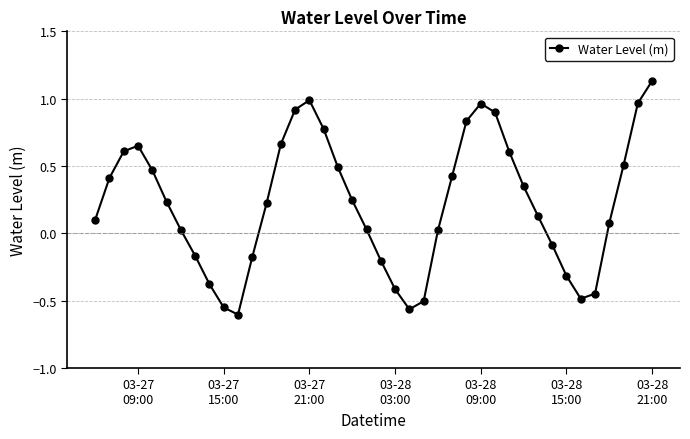

True or false: there are more than 0 points higher than both neighbors.

True